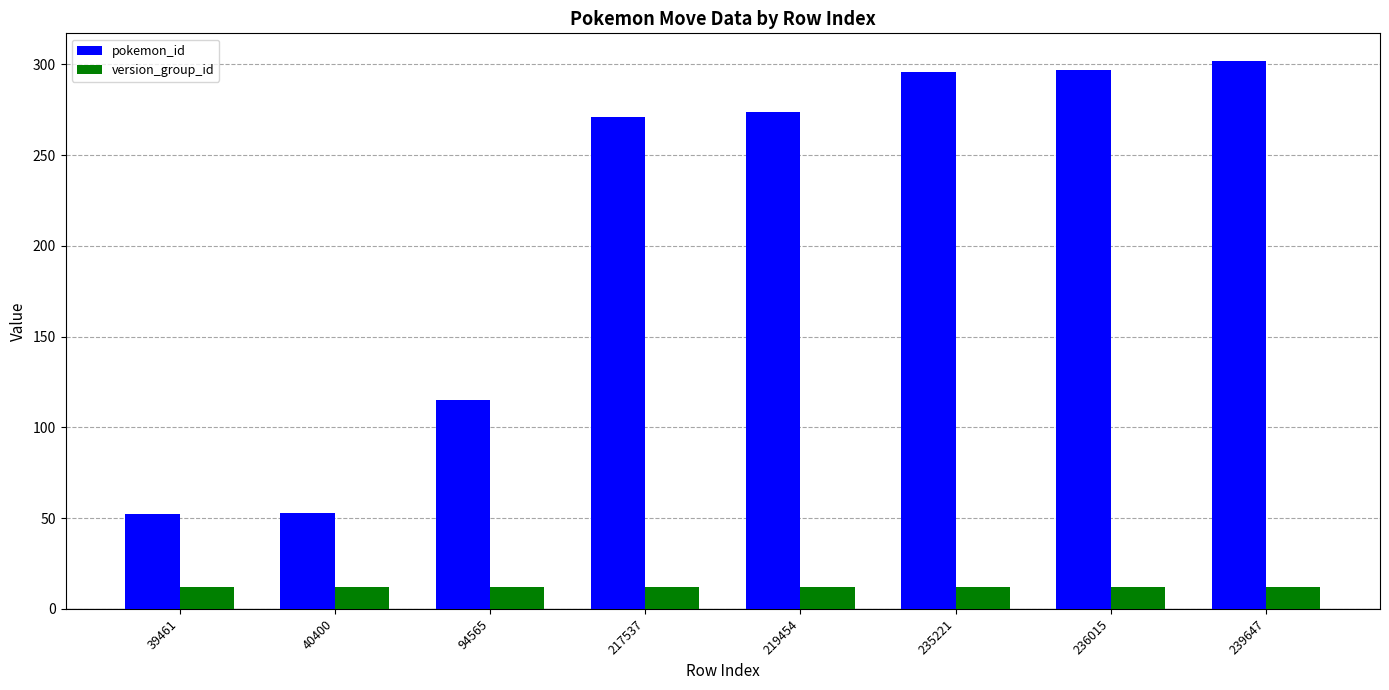

What is the value of the pokemon_id bar at the 5th from the left?

274